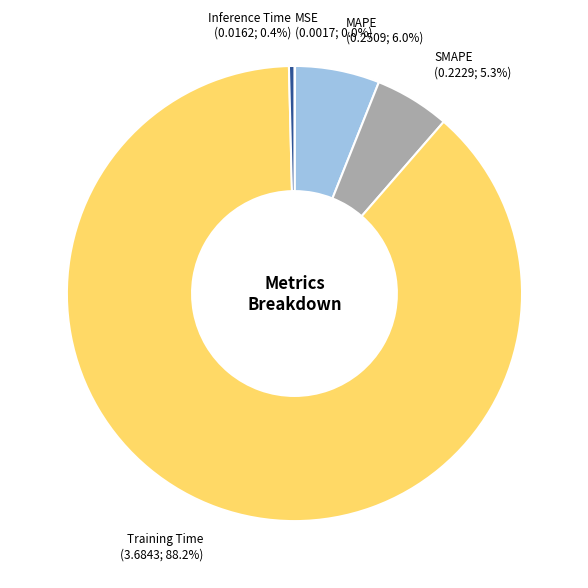

Is there any slice that represents more than half of the pie?

Yes